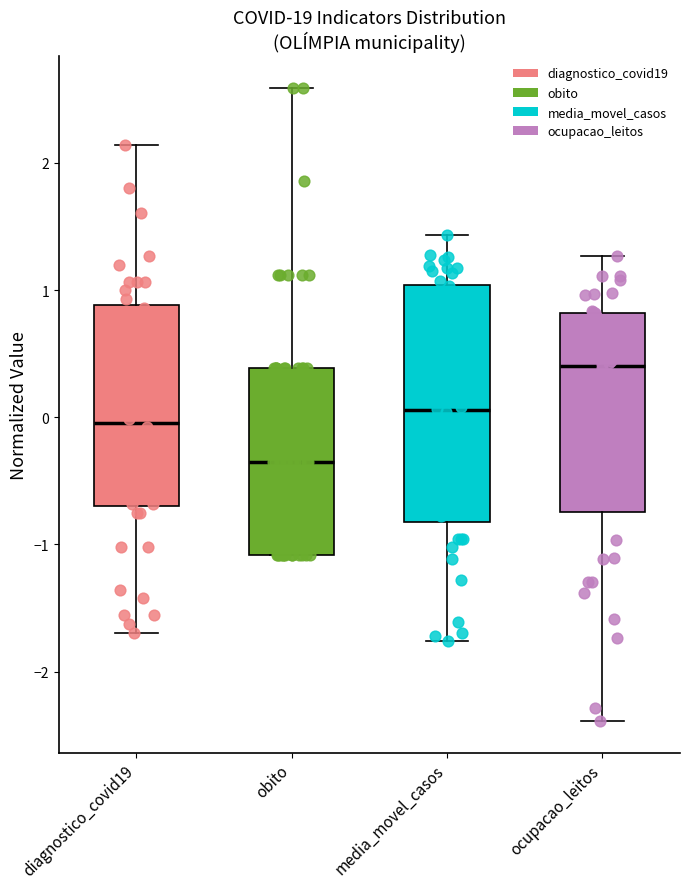

Reading left to right, read every box against the y-axis: the position of its median line, the range the box covers, and the ends of its whiskers. The values are not printed on the chart, so give them approximately, as read against the axis.

diagnostico_covid19: median 0.0, box -0.7 to 0.9, whiskers -1.7 to 2.1
obito: median -0.3, box -1.1 to 0.4, whiskers -1.1 to 2.6
media_movel_casos: median 0.1, box -0.8 to 1.0, whiskers -1.8 to 1.4
ocupacao_leitos: median 0.4, box -0.7 to 0.8, whiskers -2.4 to 1.3